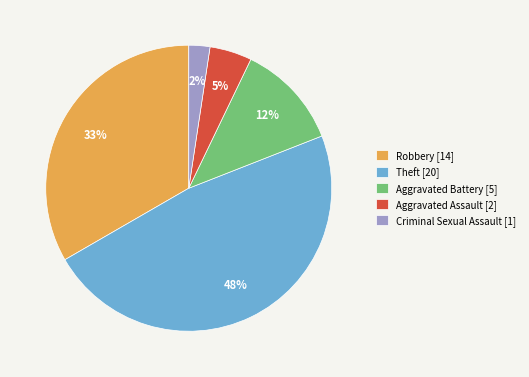

Count the number of slices in the pie.

5